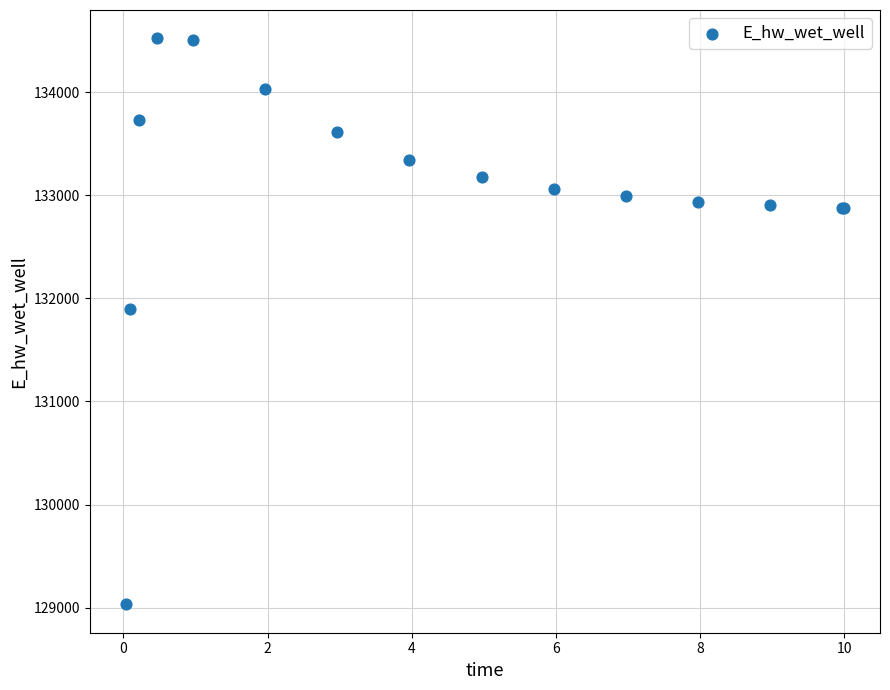

What Y value in the scatter plot is closest to 131777?

131896.2